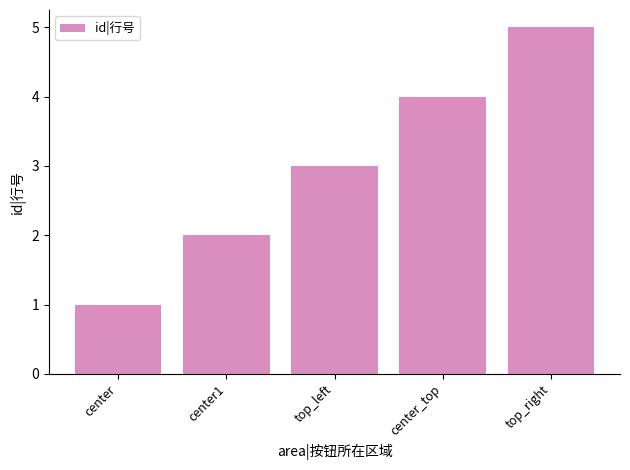

Rank the categories by value from lowest to highest.

center, center1, top_left, center_top, top_right